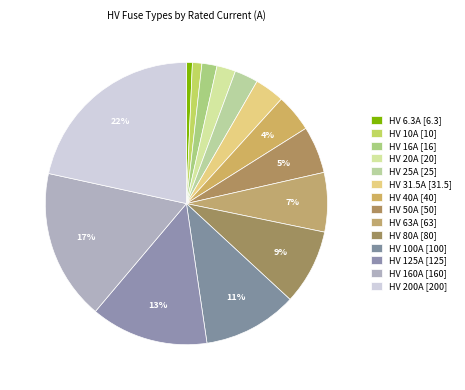

What is the smallest slice in the pie chart?

HV 6.3A